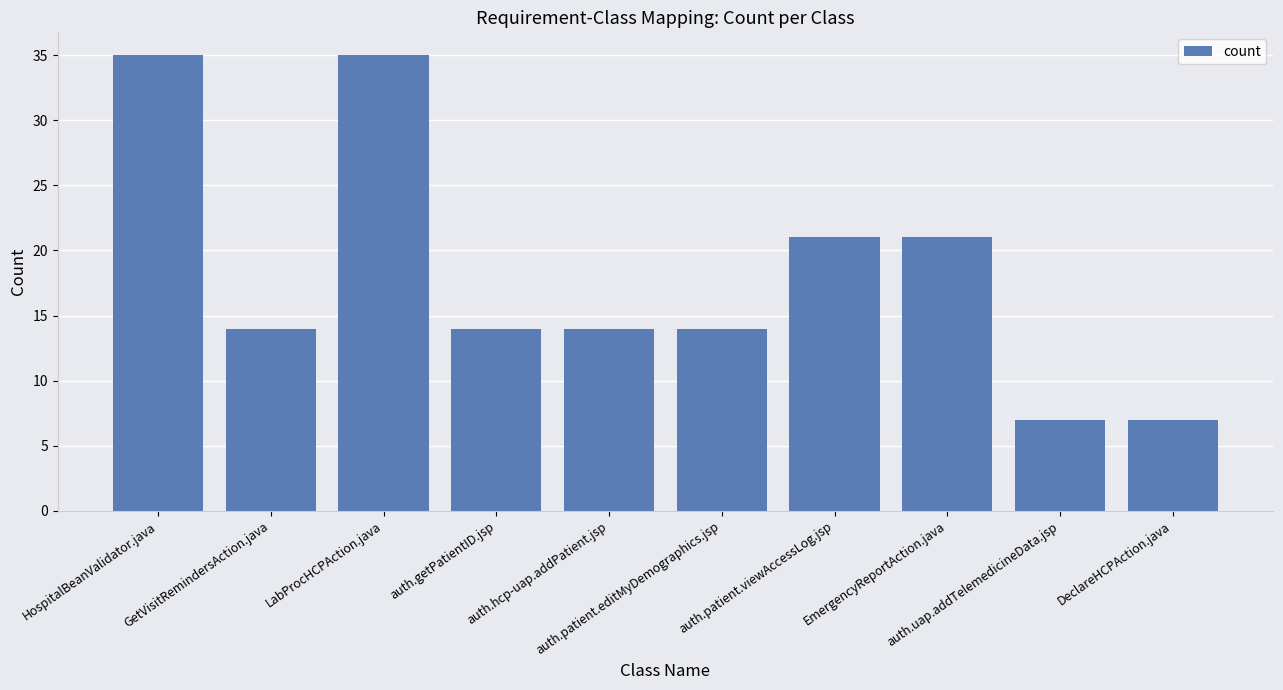

What is the smallest value displayed?

7